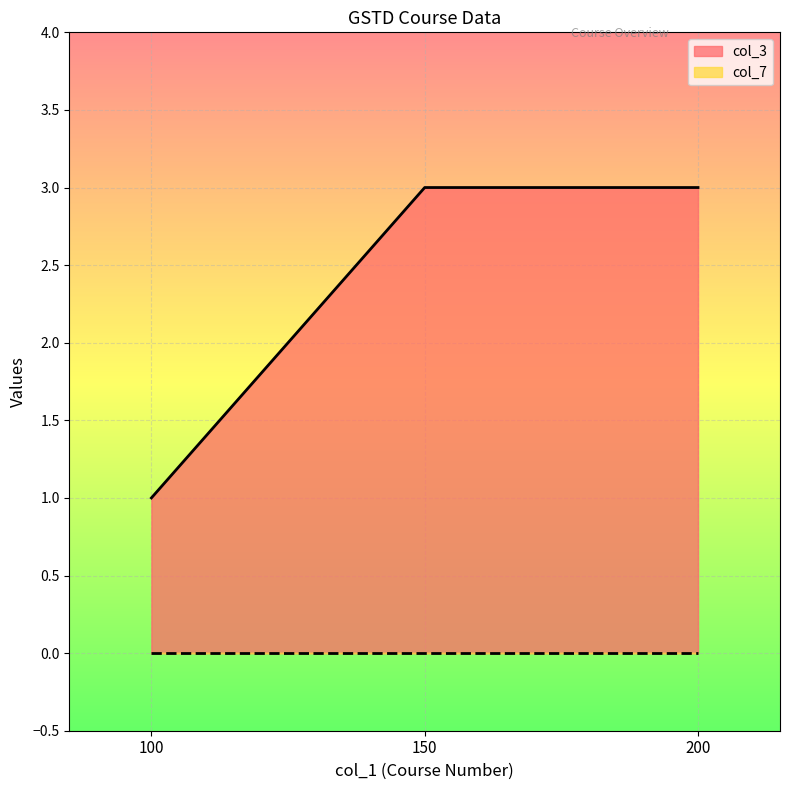

At which category does the chart reach its minimum across all series?

100